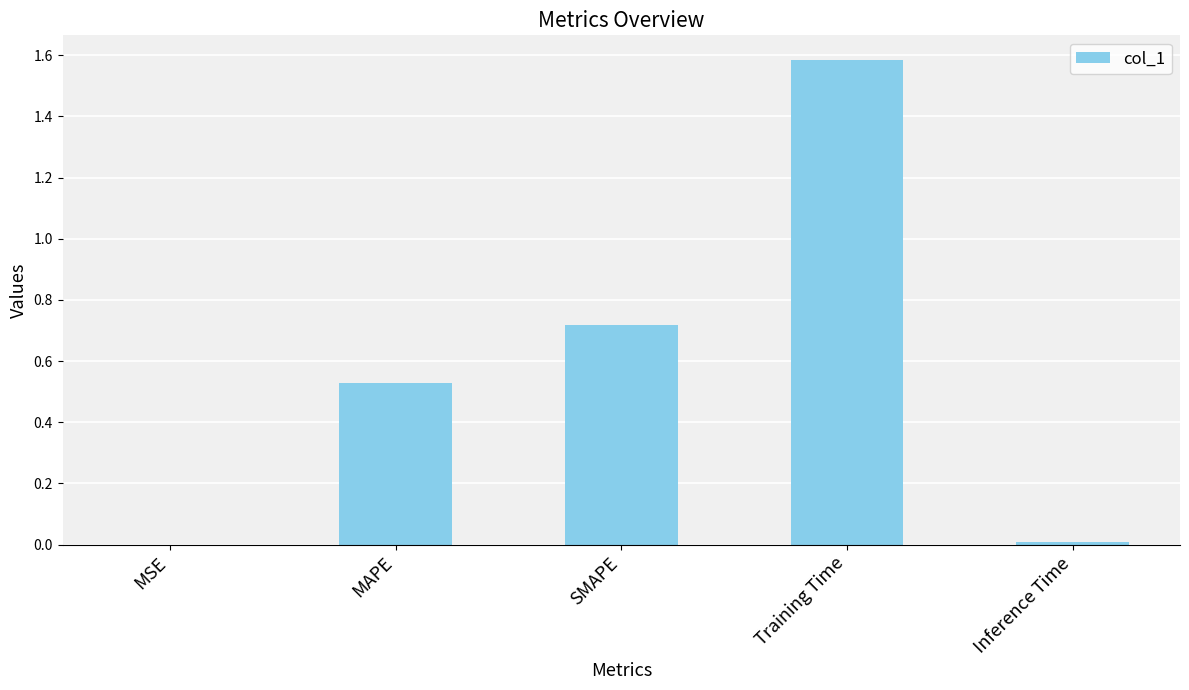

Between Inference Time and Training Time, which is larger?

Training Time